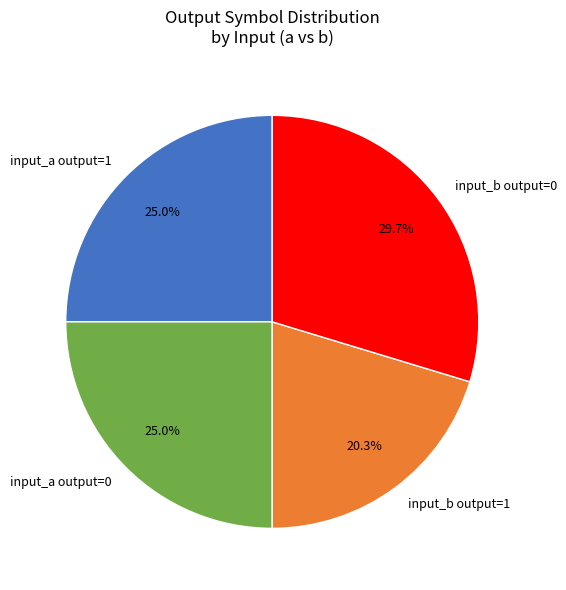

What is the ratio of the value at input_b output=0 to the value at input_b output=1?

1.5